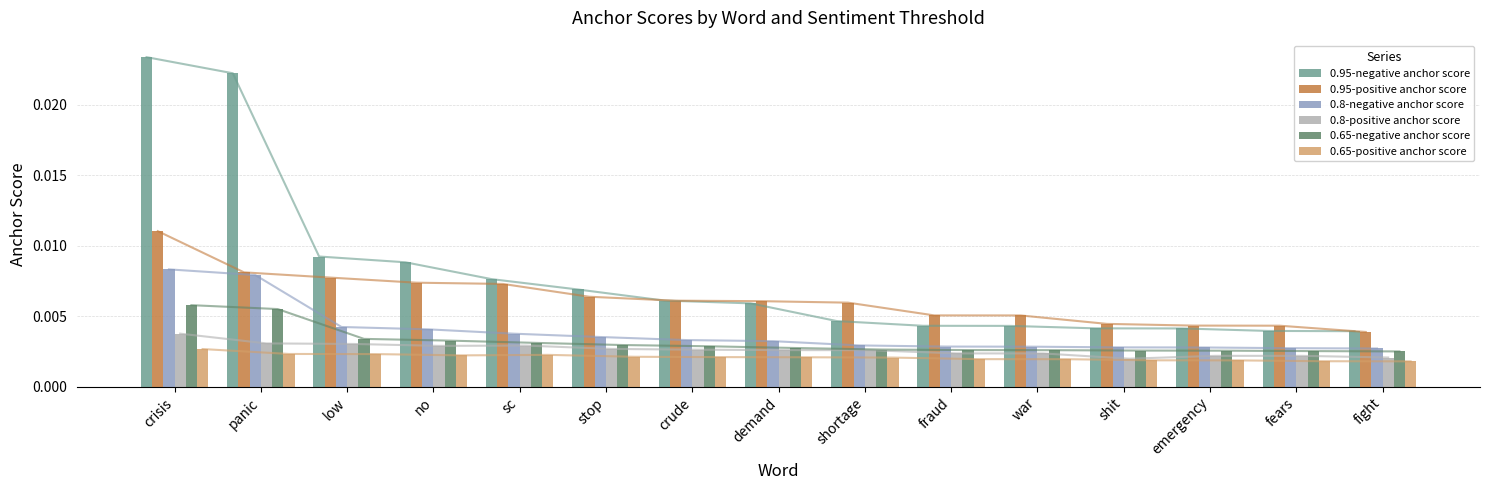

True or false: 0.8-negative anchor score has a value of 0.0 at fears.

True